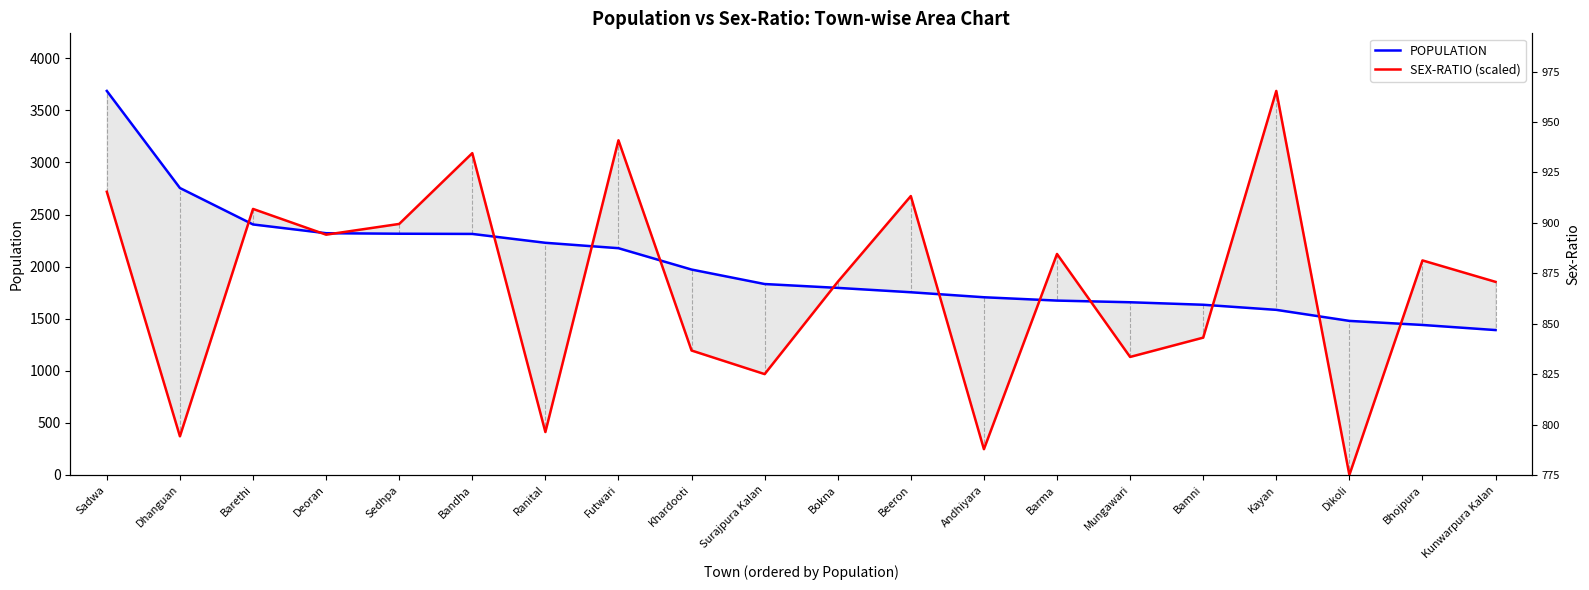

True or false: POPULATION has a value of 819.5 at Surajpura Kalan.

False